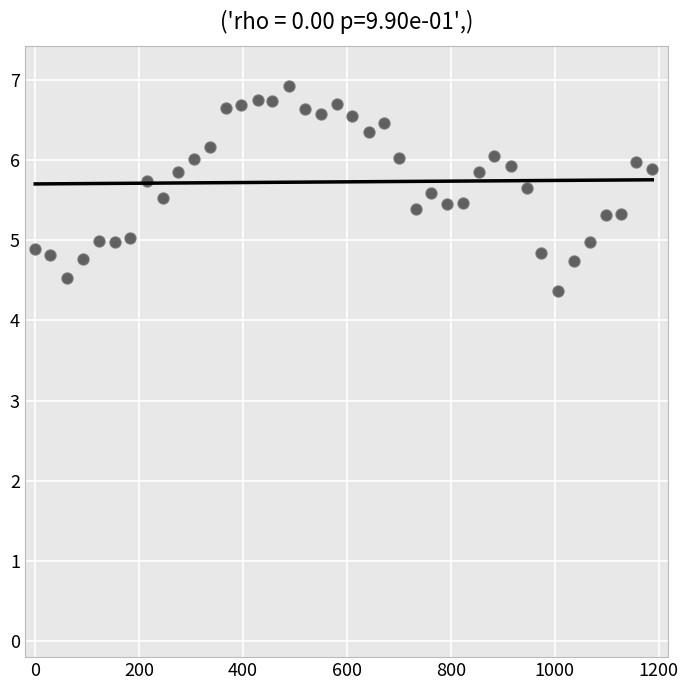

What is the range of X values (max minus min)?

1188.0